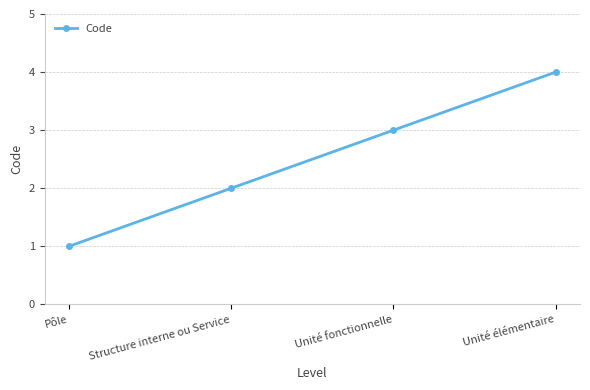

List the labels in order of value, smallest first.

Pôle, Structure interne ou Service, Unité fonctionnelle, Unité élémentaire